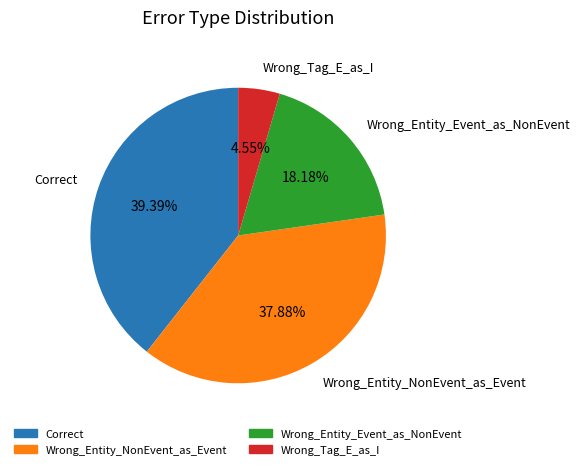

What percentage is the Wrong_Entity_Event_as_NonEvent slice, to the nearest percent?

18%